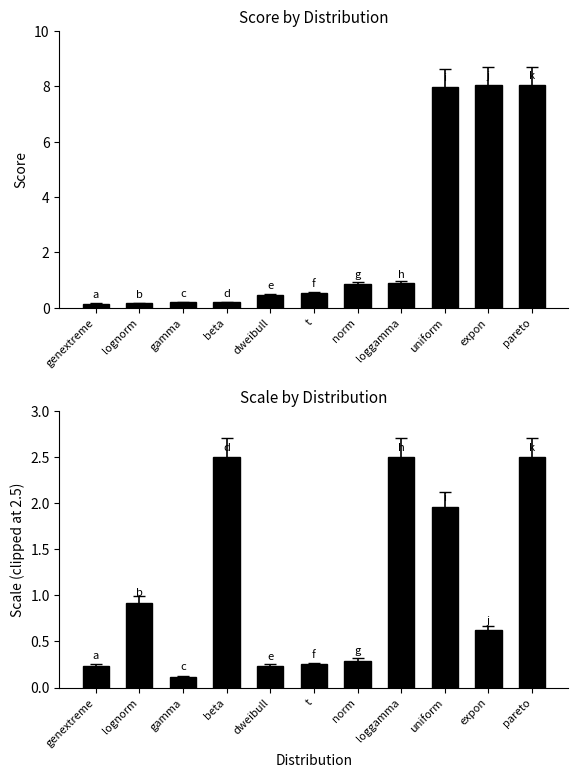

Rank the categories by scale value from highest to lowest.

beta, loggamma, pareto, uniform, lognorm, expon, norm, t, genextreme, dweibull, gamma